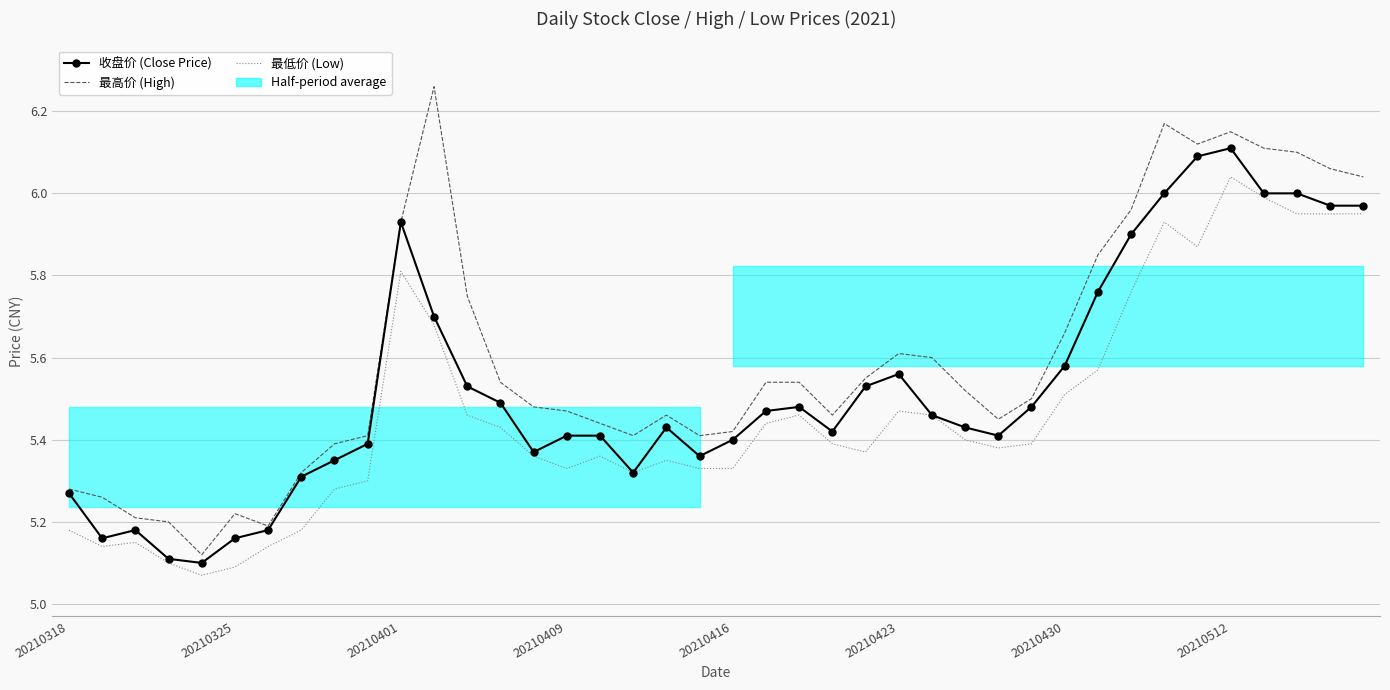

Between 34 and 11, which is larger?

34